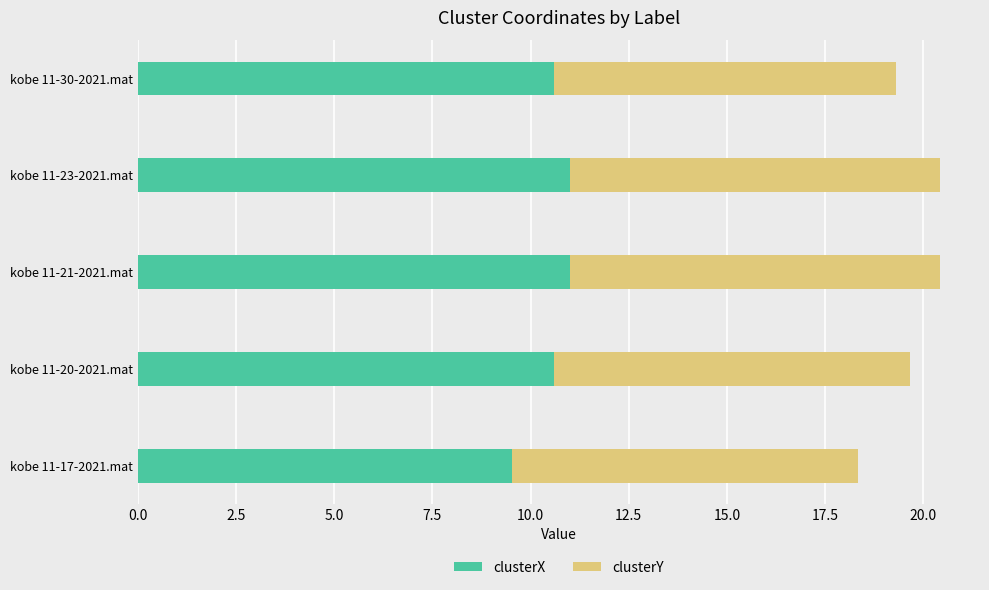

What is the difference between the maximum and minimum values in the clusterX series?

1.5